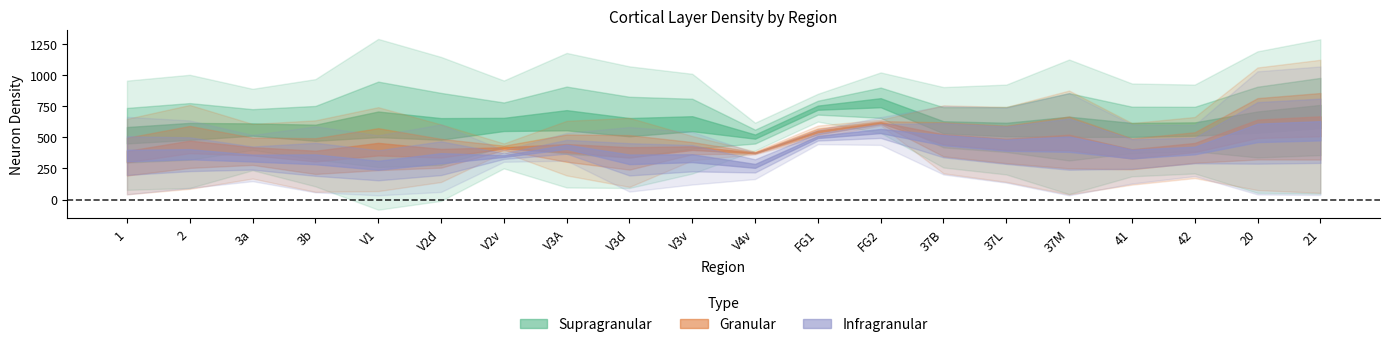

True or false: supragranular_SD has a value of 228 at 2.

True